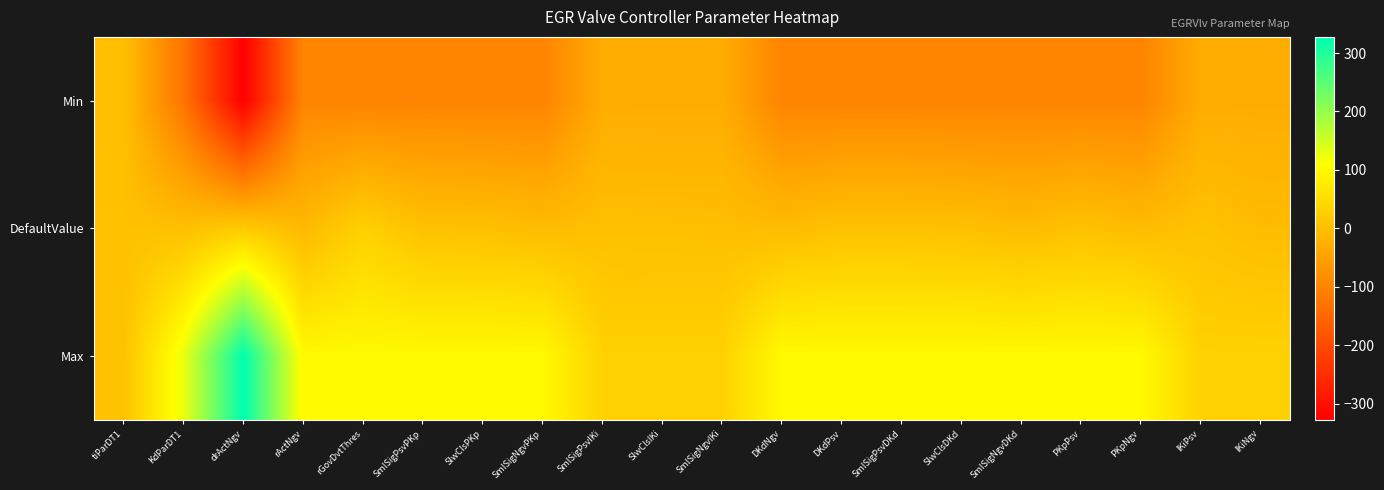

What is the total value across all series at SmlSigPsvPKp?

5.0